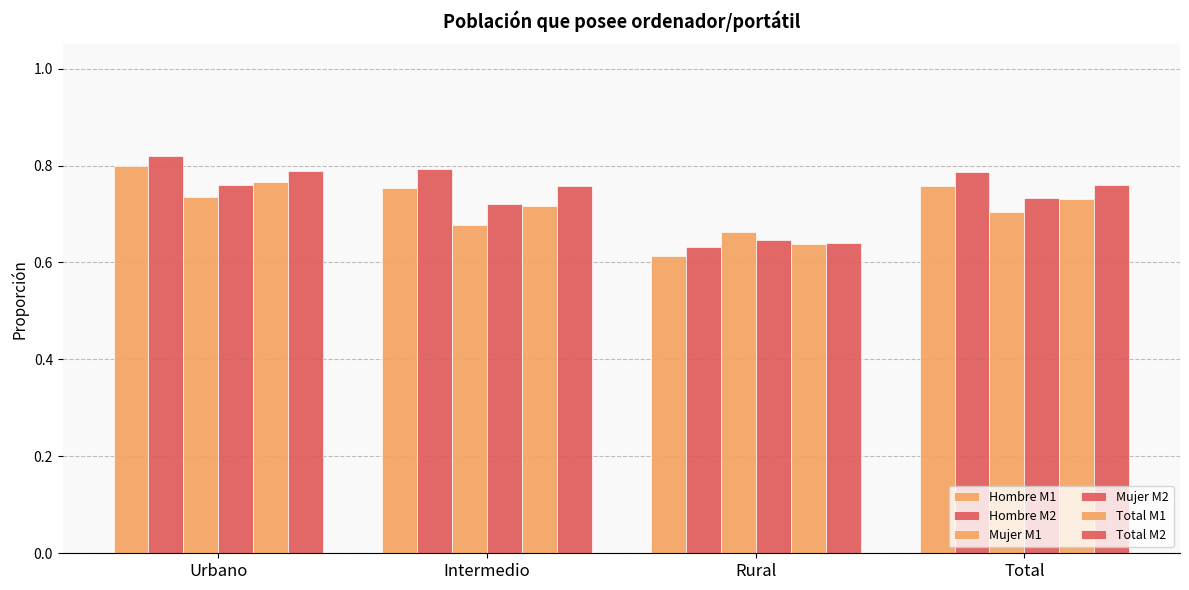

How many categories are shown in the chart?

4